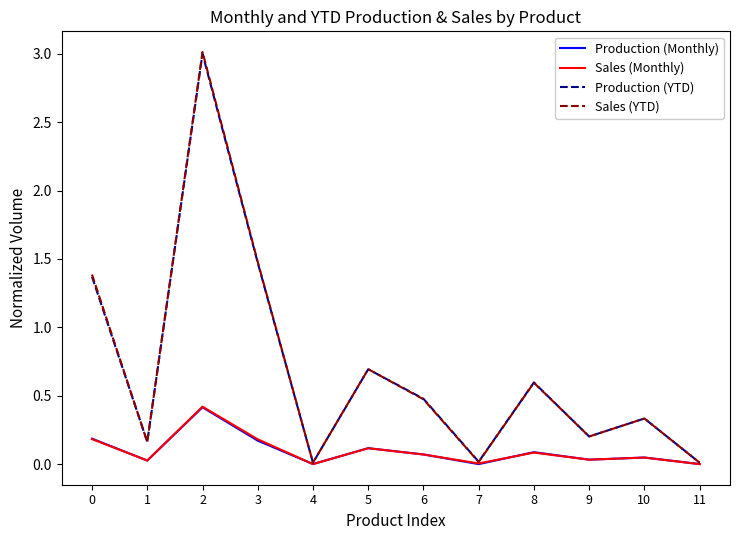

What is the difference between the Sales (Monthly) values at 6 and 0?

0.1